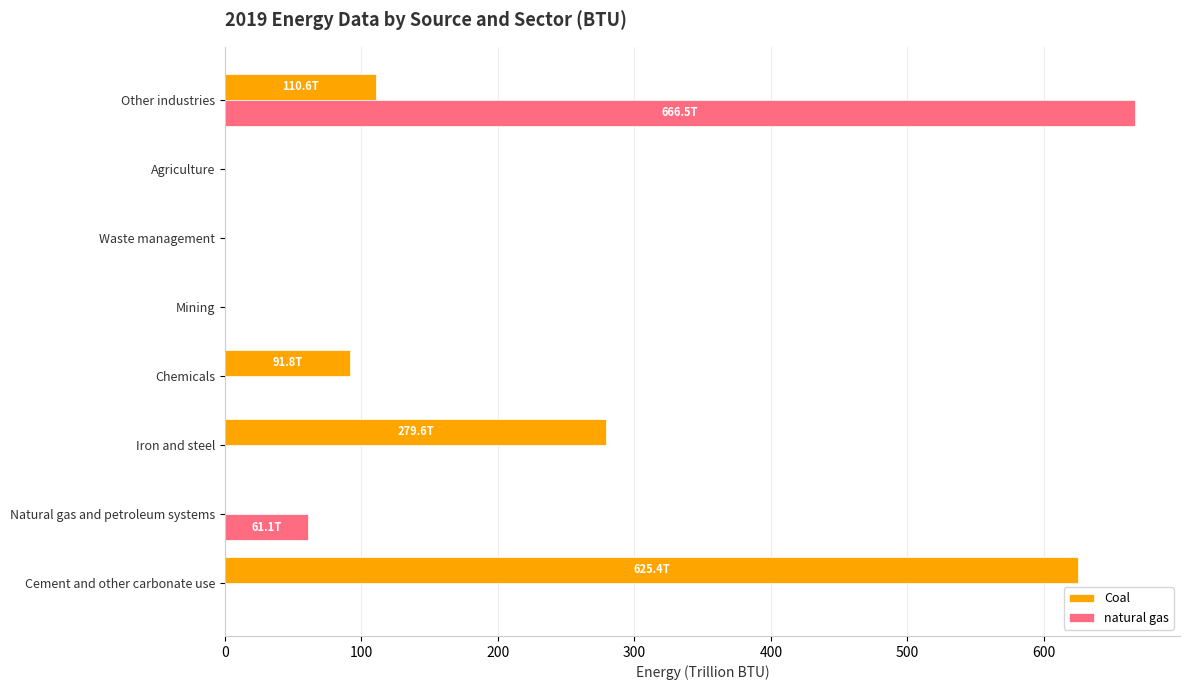

True or false: natural gas has a value of 0.0 at Mining.

True